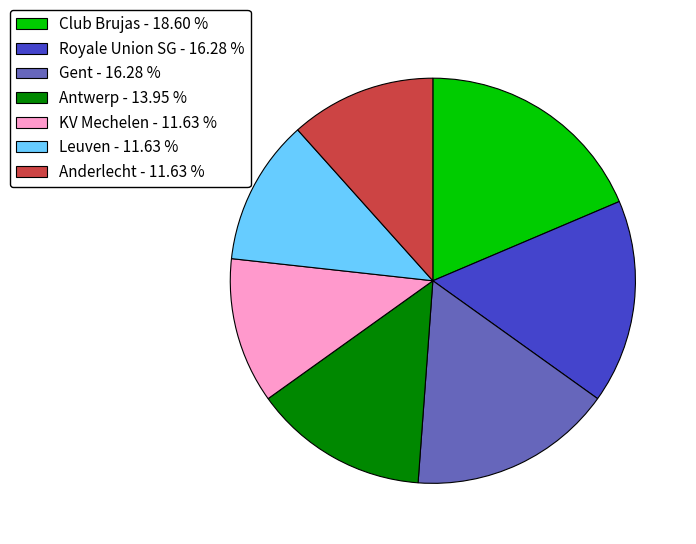

Which slice is the largest?

Club Brujas - 18.60 %